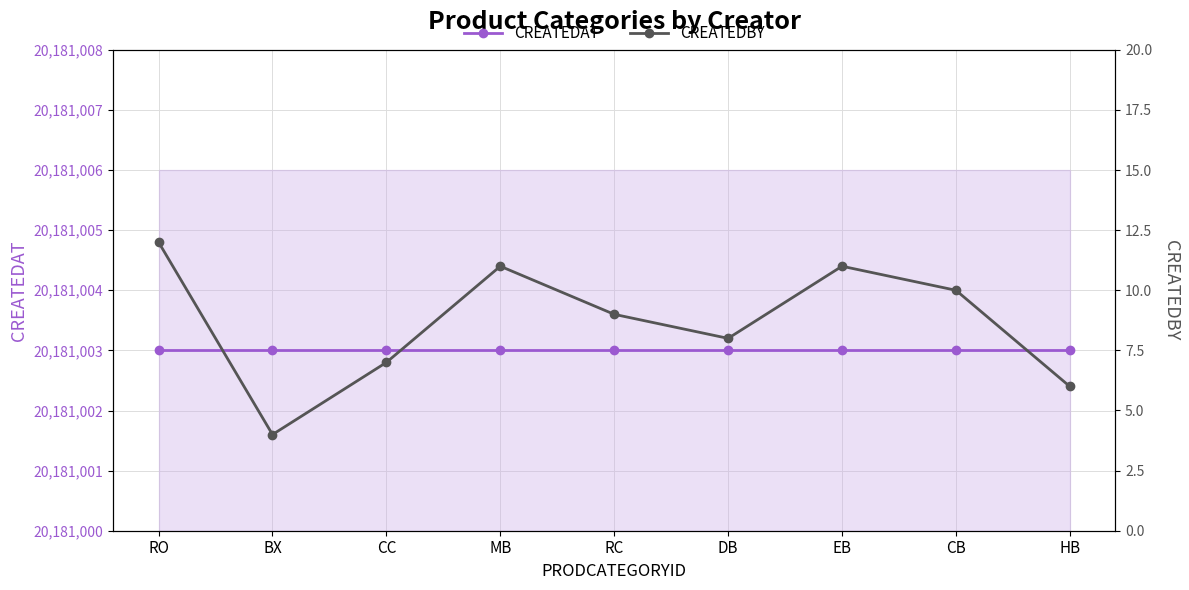

Reading left to right, extract all data points from this chart.

CREATEDAT: 20181003	20181003	20181003	20181003	20181003	20181003	20181003	20181003	20181003
CREATEDBY: 12	4	7	11	9	8	11	10	6